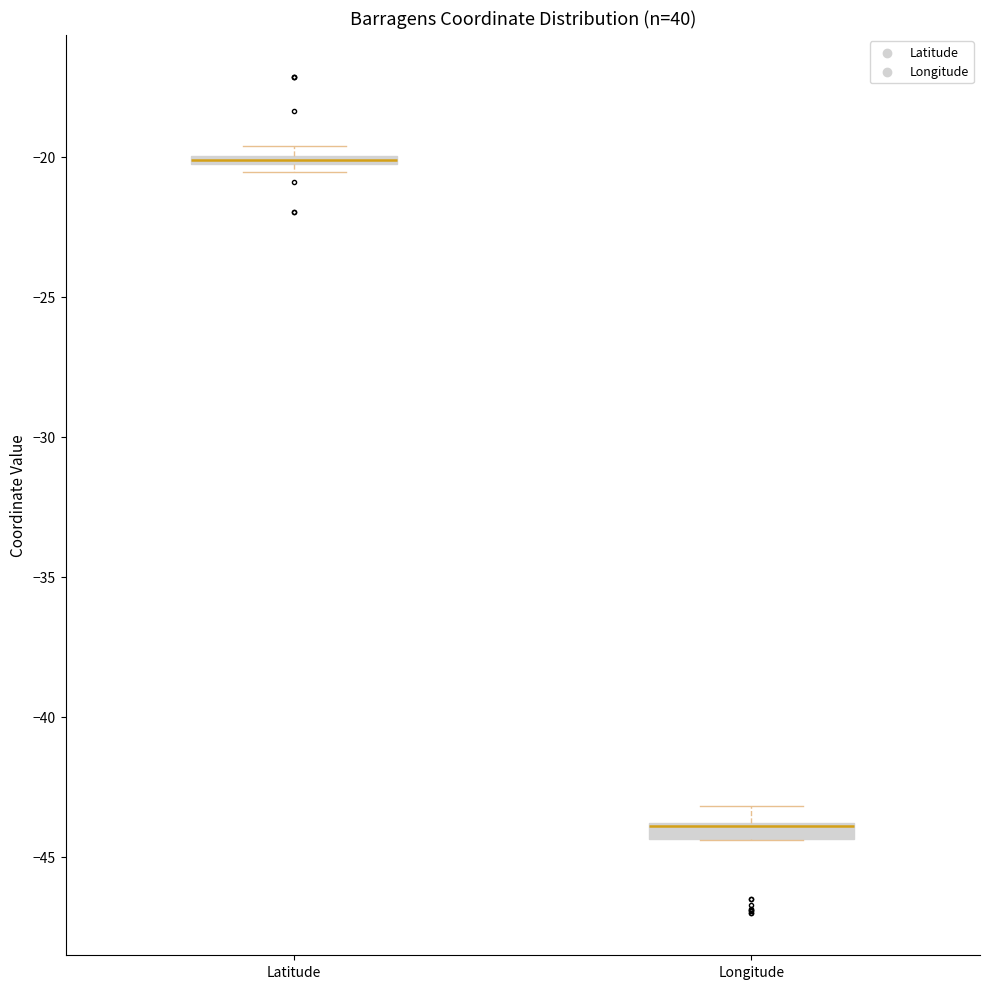

Where is the lower edge of the box for Latitude on the y-axis? The values are not printed on the chart, so give them approximately, as read against the axis.

-20.5